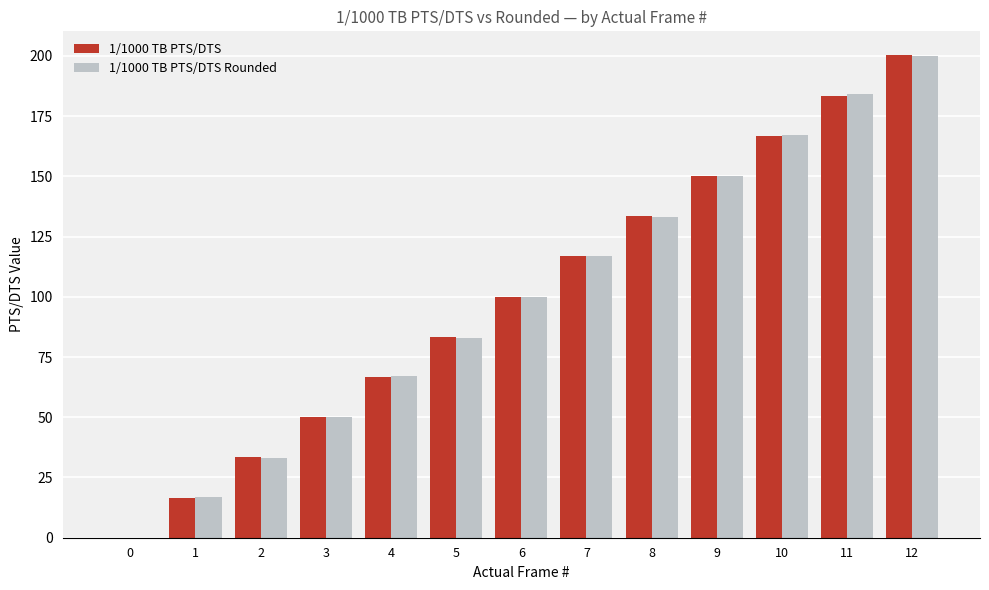

What are all the series names shown in the legend?

1/1000 TB PTS/DTS, 1/1000 TB PTS/DTS Rounded